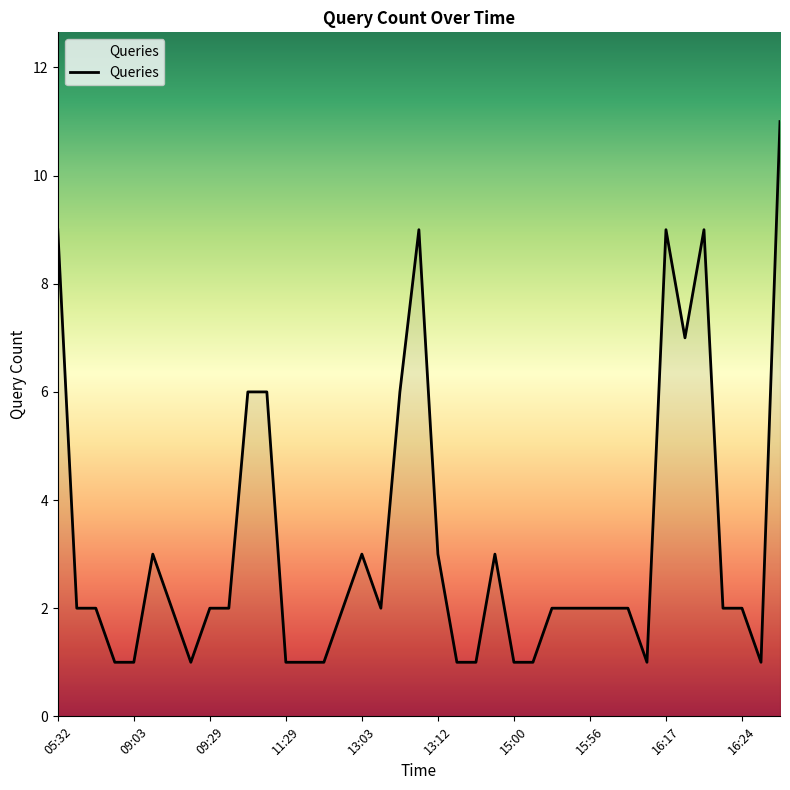

What is the greatest value displayed?

11